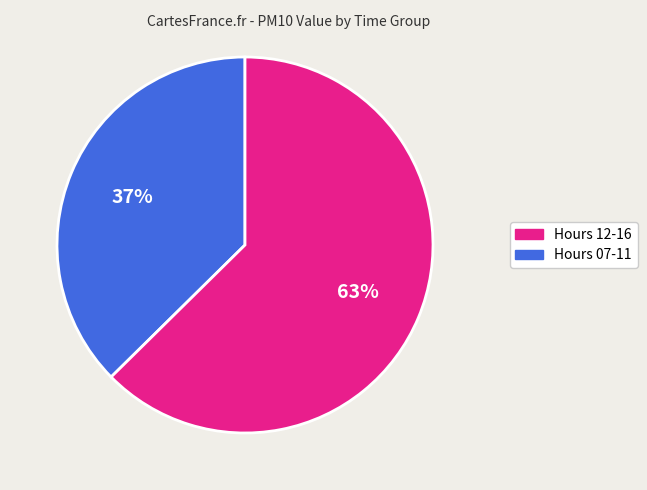

Does any single category account for the majority?

Yes